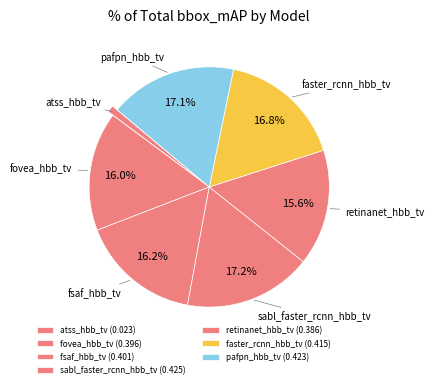

What is the smallest slice in the pie chart?

atss_hbb_tv